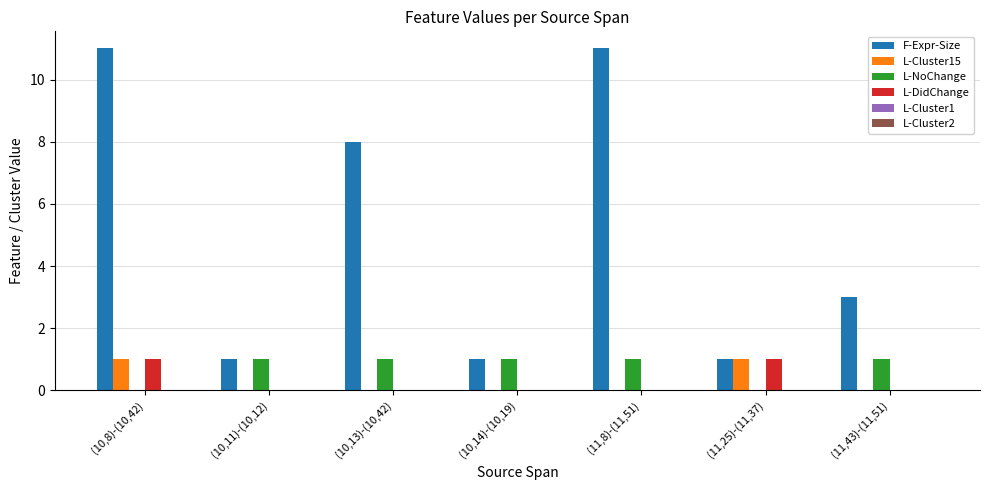

What is the sum of all L-NoChange values?

5